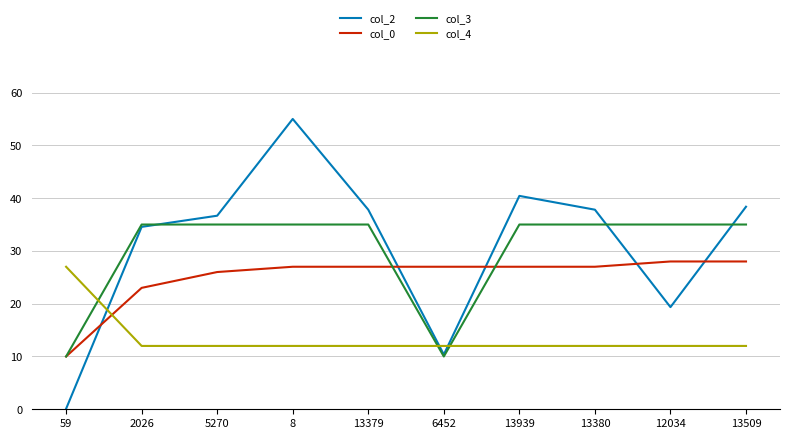

How many series are shown in this chart?

4